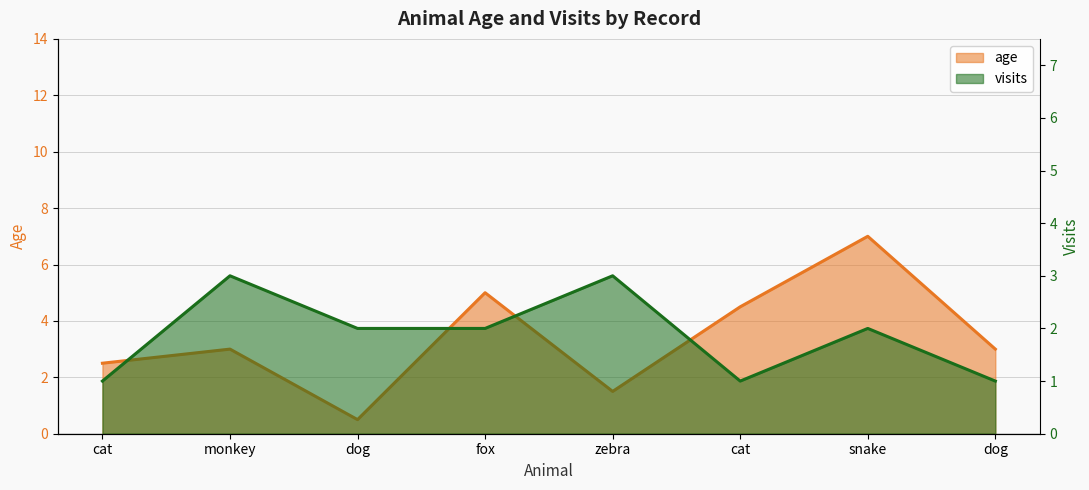

List the labels in order of value, largest first.

snake, fox, cat, monkey, dog, cat, zebra, dog